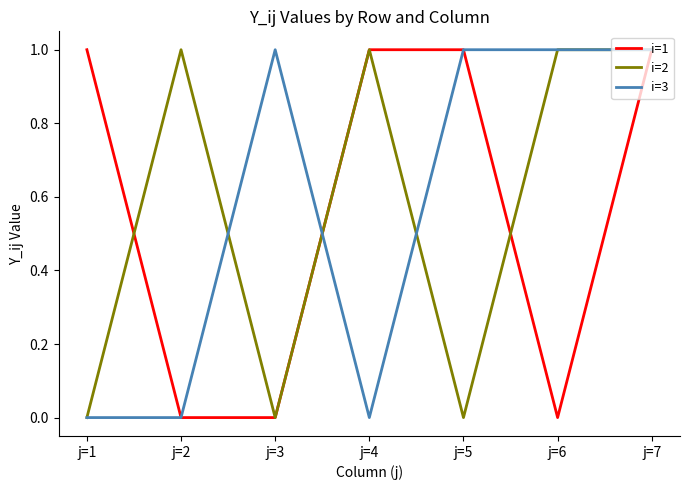

At which category does i=2 reach its first local valley?

j=3